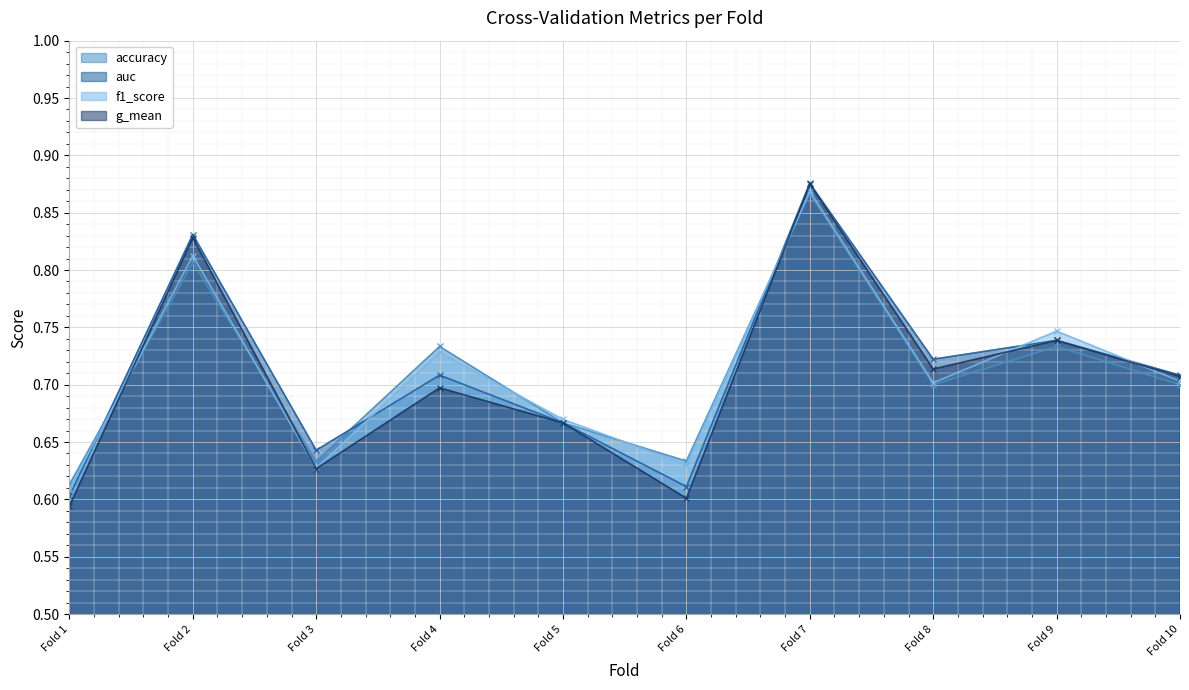

What is the average value of the f1_score series?

0.7